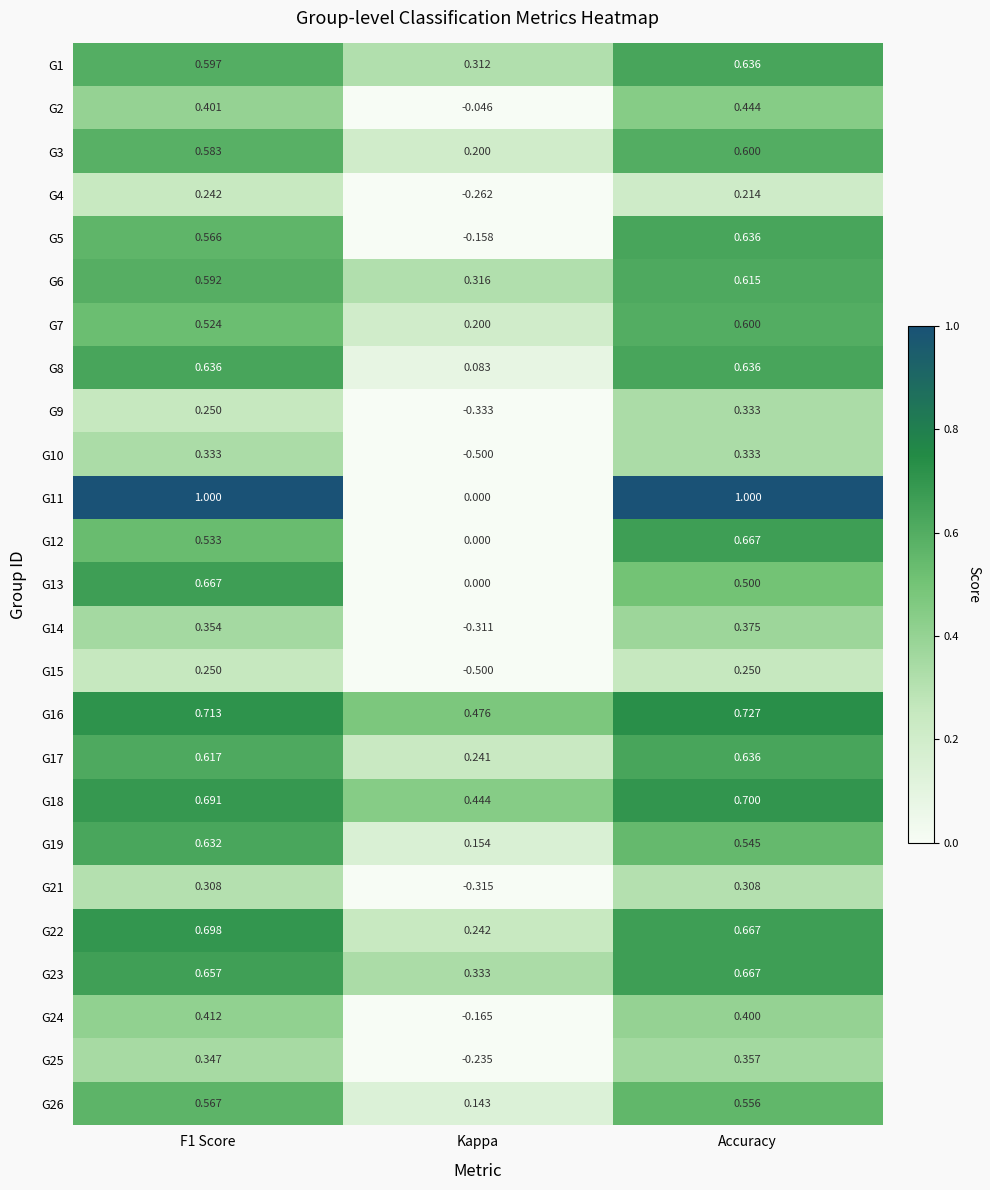

What is the difference between the highest and lowest values at F1 Score?

0.8